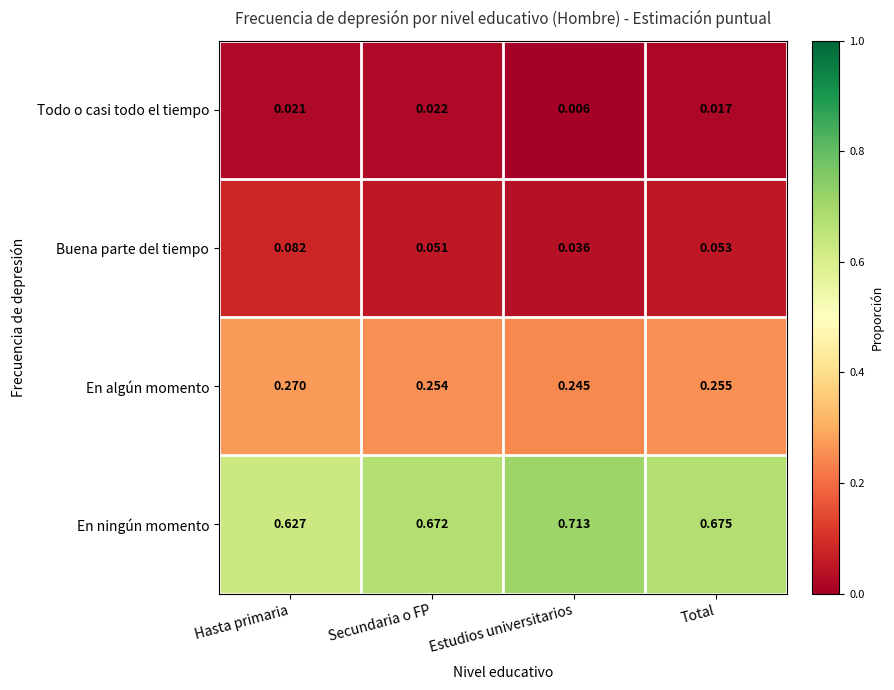

Where is Buena parte del tiempo nearest to the value 0?

Estudios universitarios